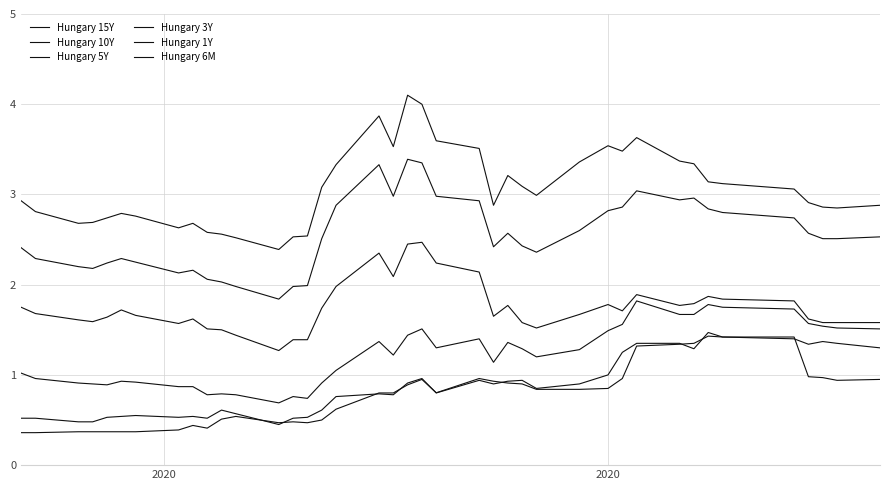

How many lines are shown in the chart?

6